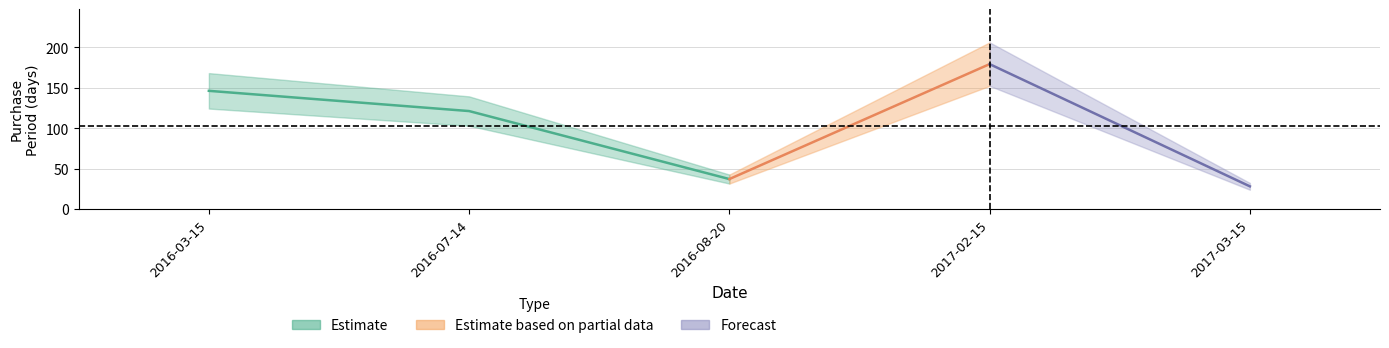

What is the label of the 2nd point from the right?

2017-02-15